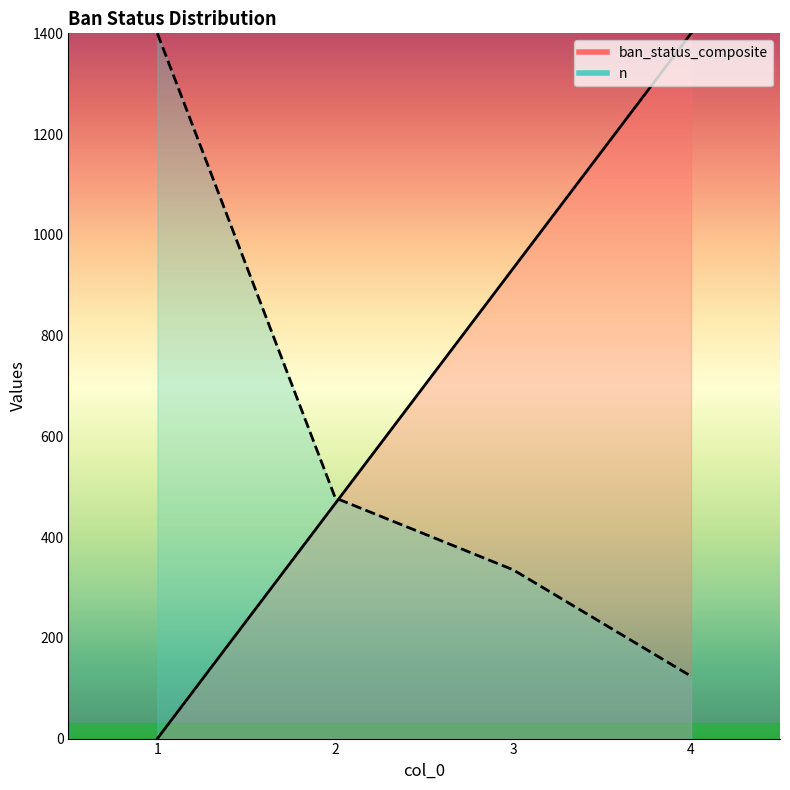

How many data points in n are less than 477?

2